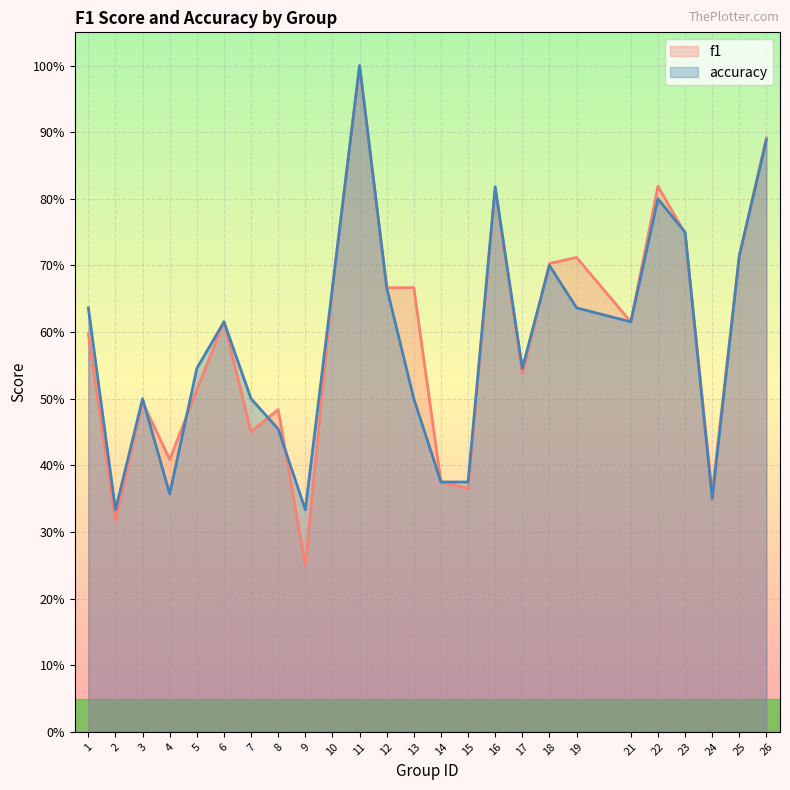

After their last crossing, which series has the higher values: accuracy or f1?

f1